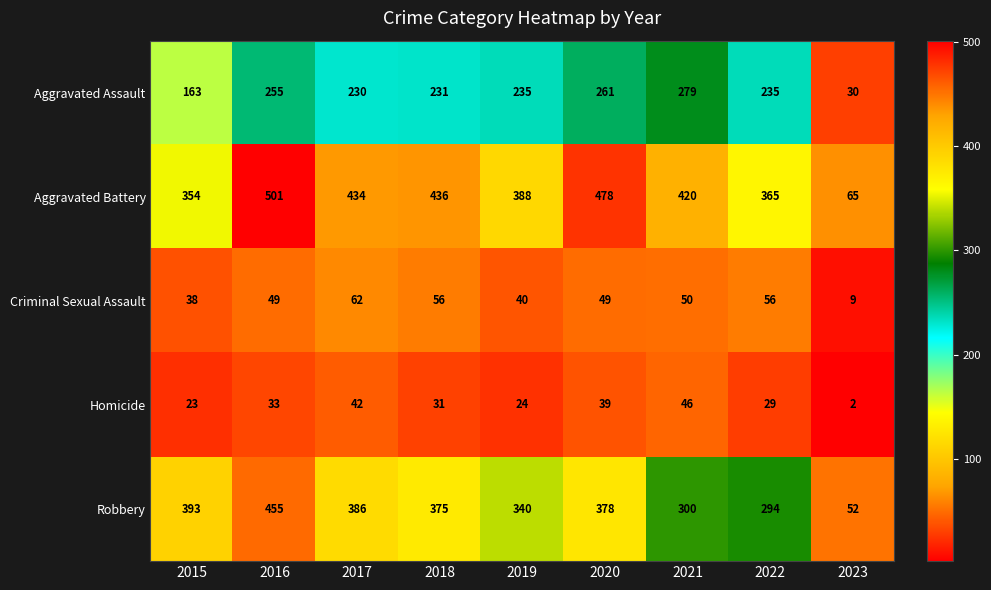

At how many categories does at least one series exceed 371?

7